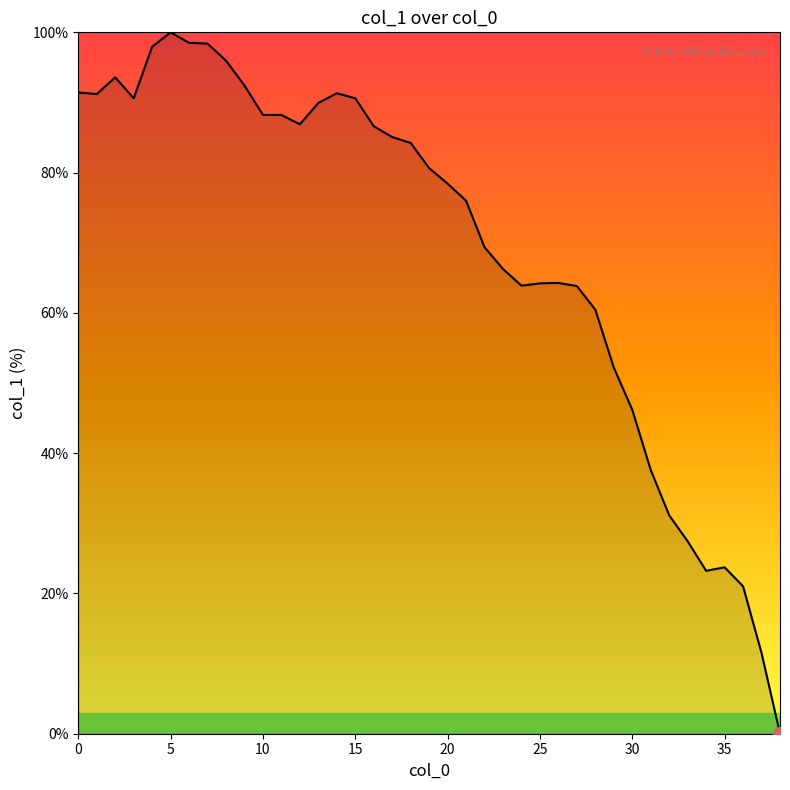

What is the greatest value displayed?

100.0